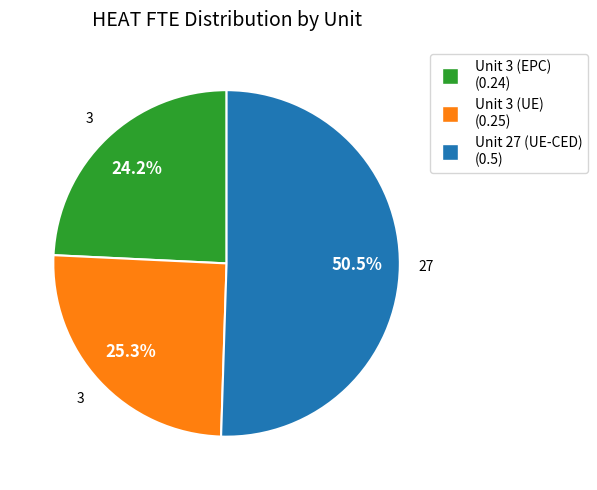

Is Unit 27 (UE-CED) the majority of the pie?

Yes